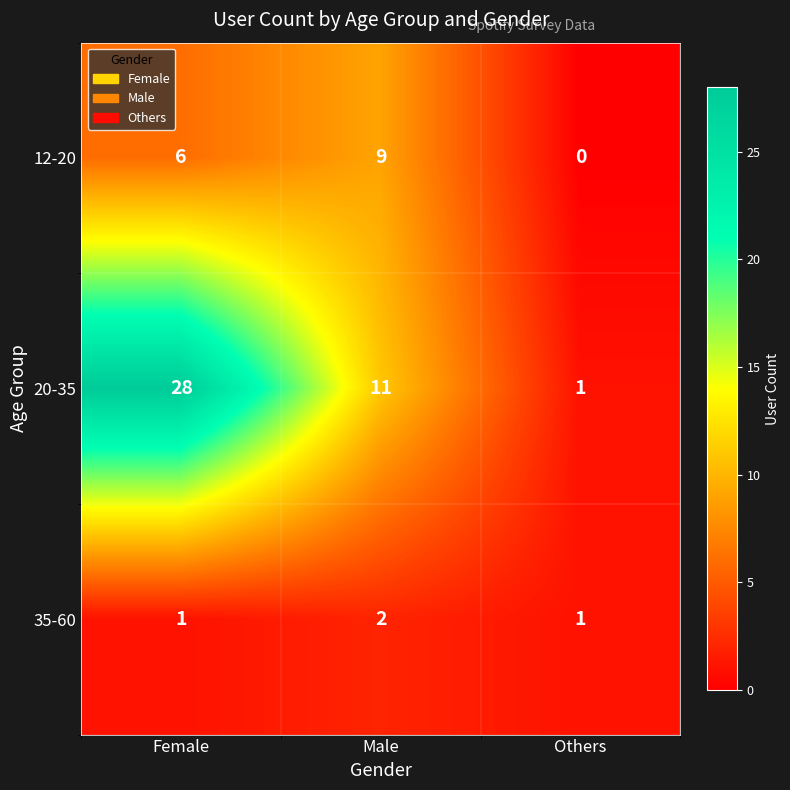

Reading left to right, transcribe all the data shown in this chart.

12-20: Female=6	Male=9	Others=0
20-35: Female=28	Male=11	Others=1
35-60: Female=1	Male=2	Others=1